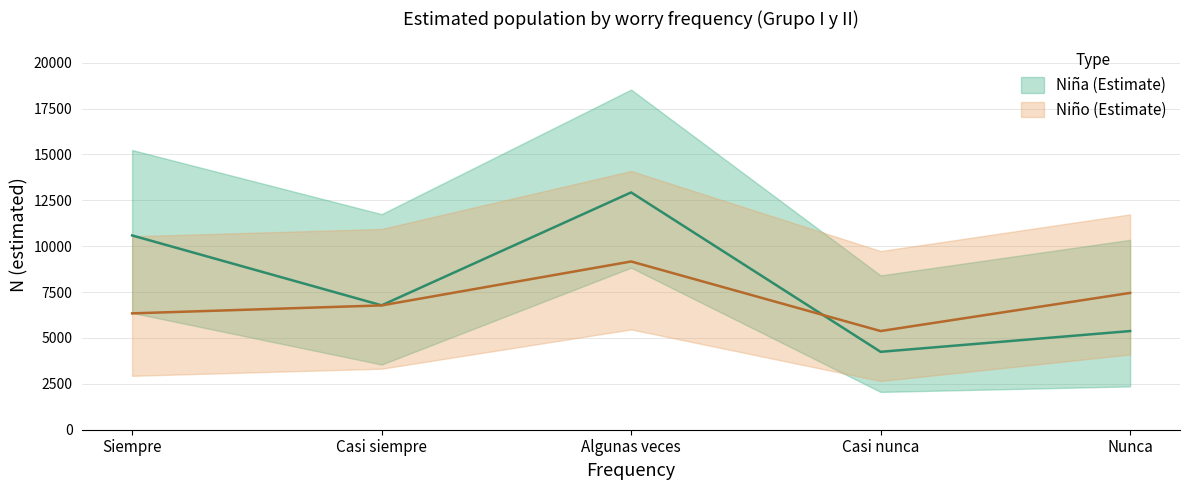

What is the minimum value for Niño N (lím inf IC)?

2655